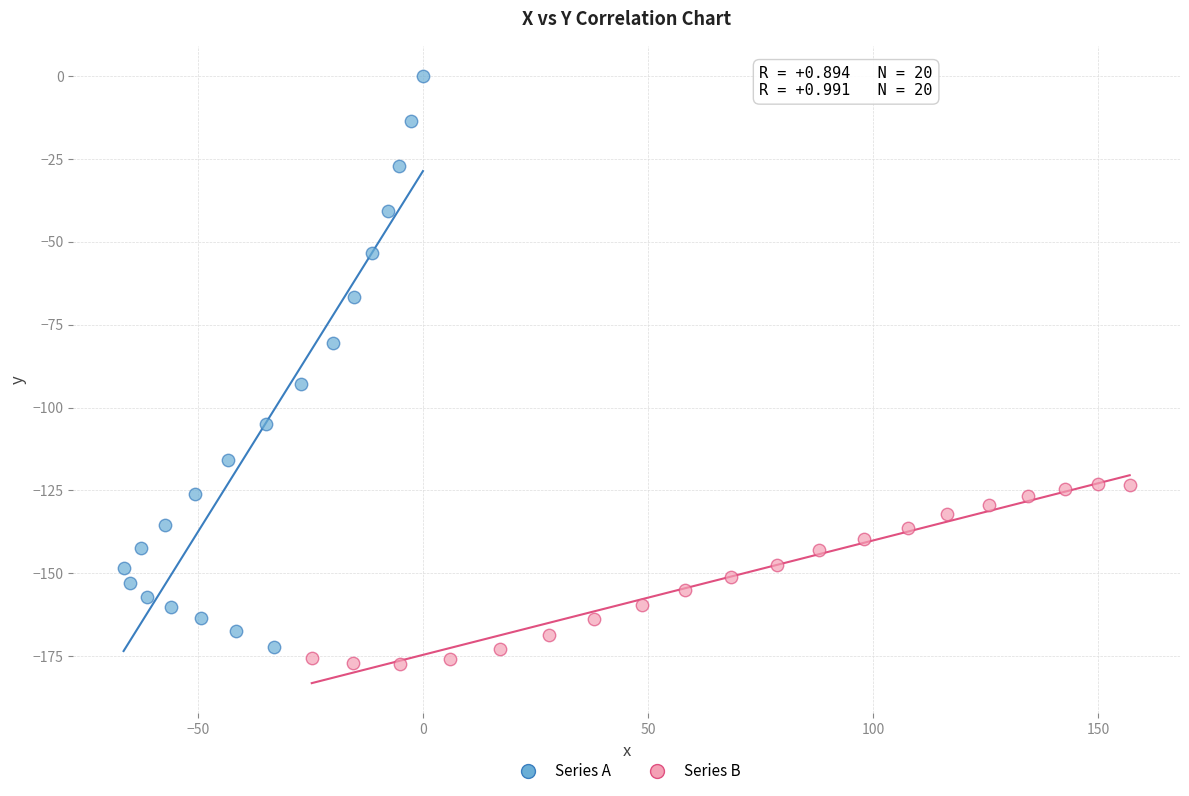

What are all the series names shown in the legend?

Series A, Series B